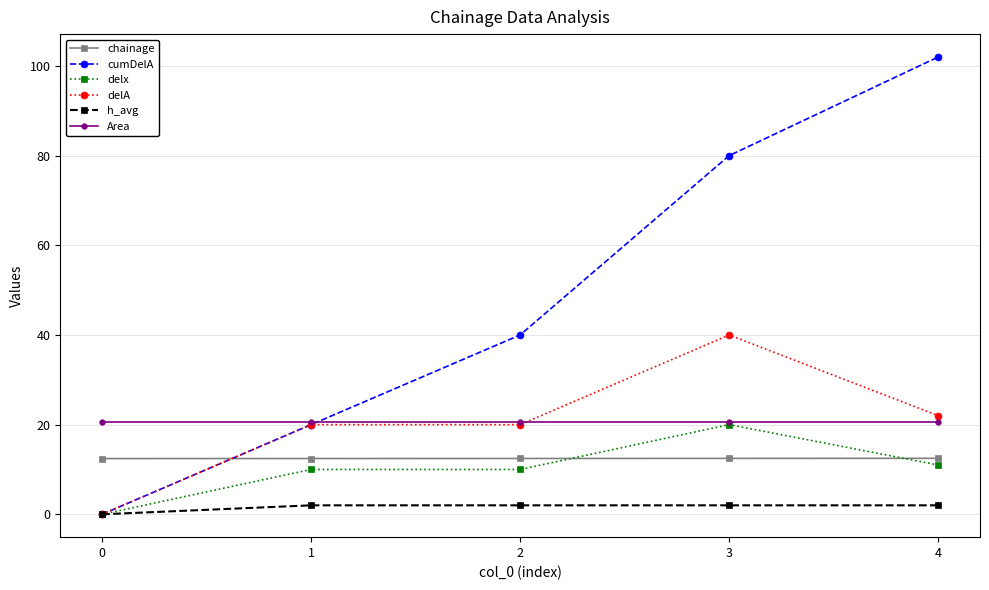

True or false: Area and chainage intersect in this chart.

False